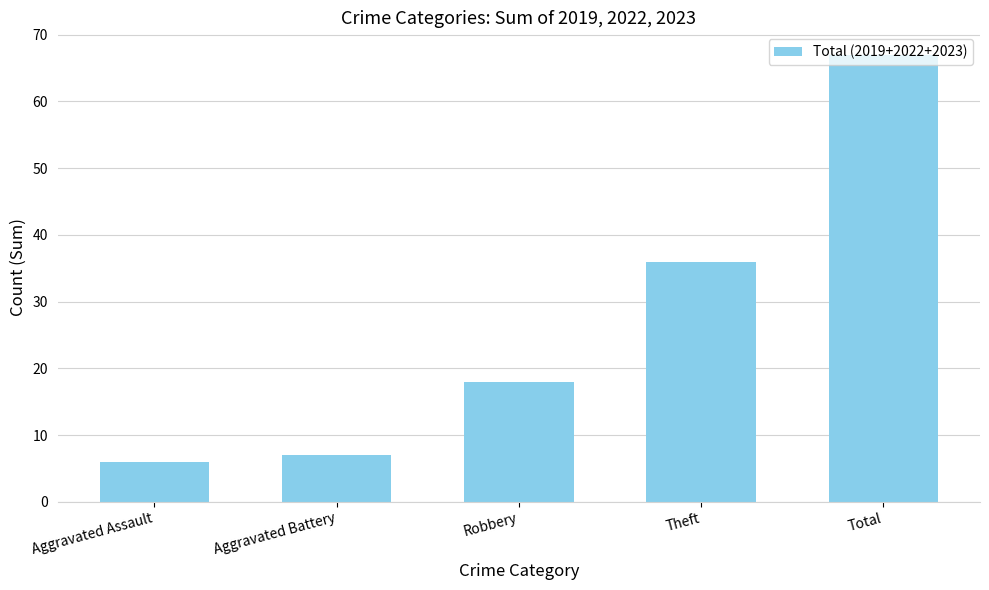

What is the greatest value displayed?

67